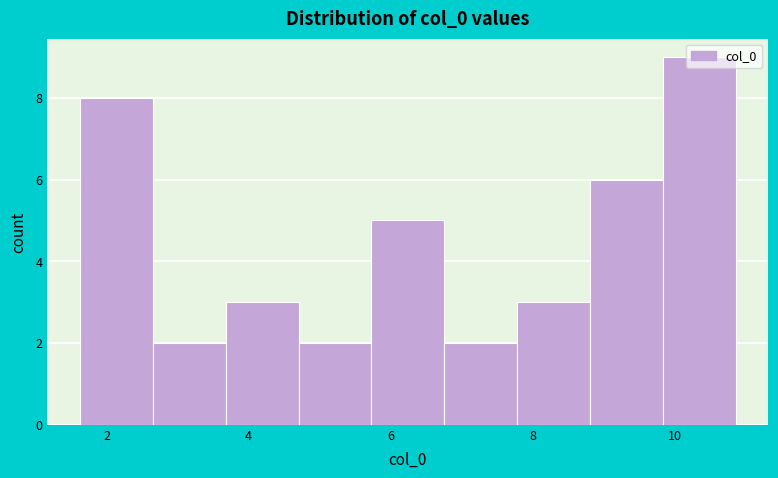

Which range on the x-axis has the tallest bar?

9.8 to 10.8